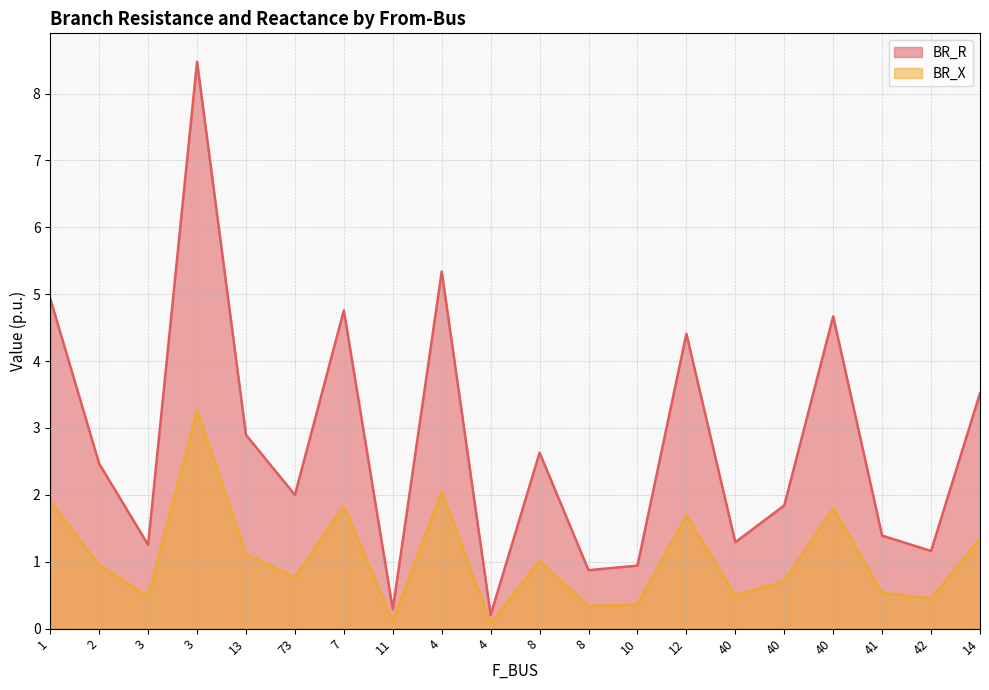

Does the chart have visible grid lines?

Yes